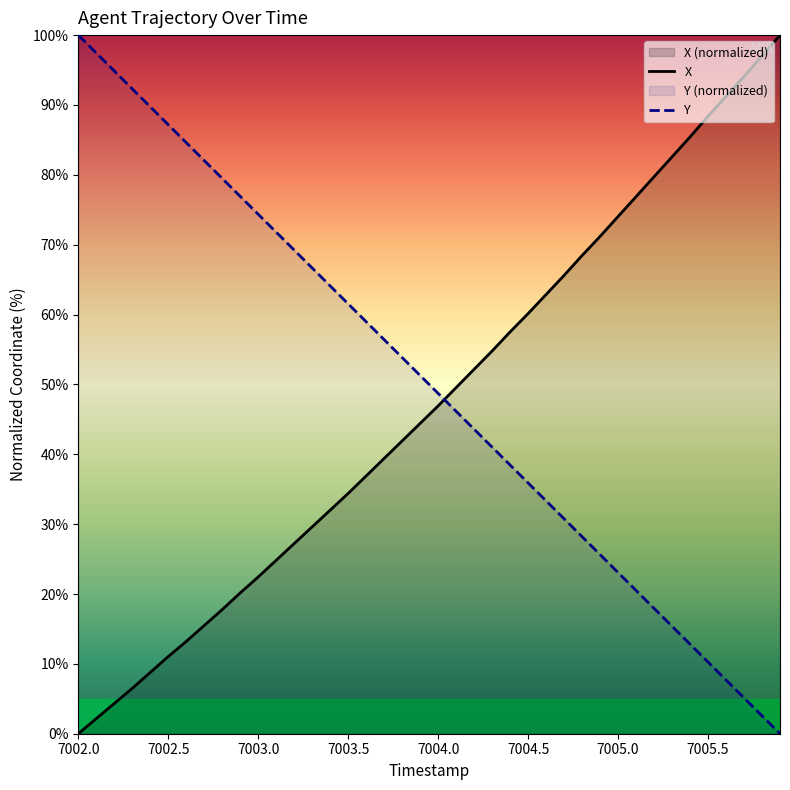

True or false: X has more than 1 interior local peaks.

False